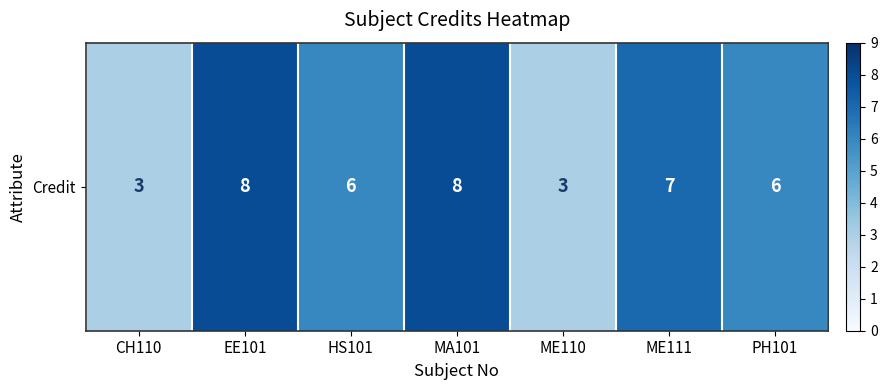

Rank the categories by value from lowest to highest.

CH110, ME110, HS101, PH101, ME111, EE101, MA101